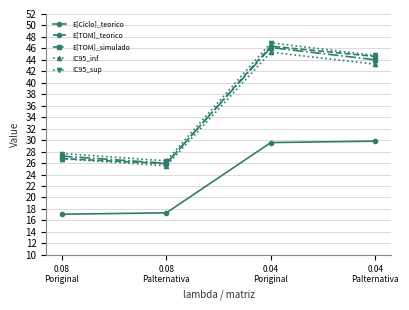

How many interior local peaks does the IC95_sup series have?

1